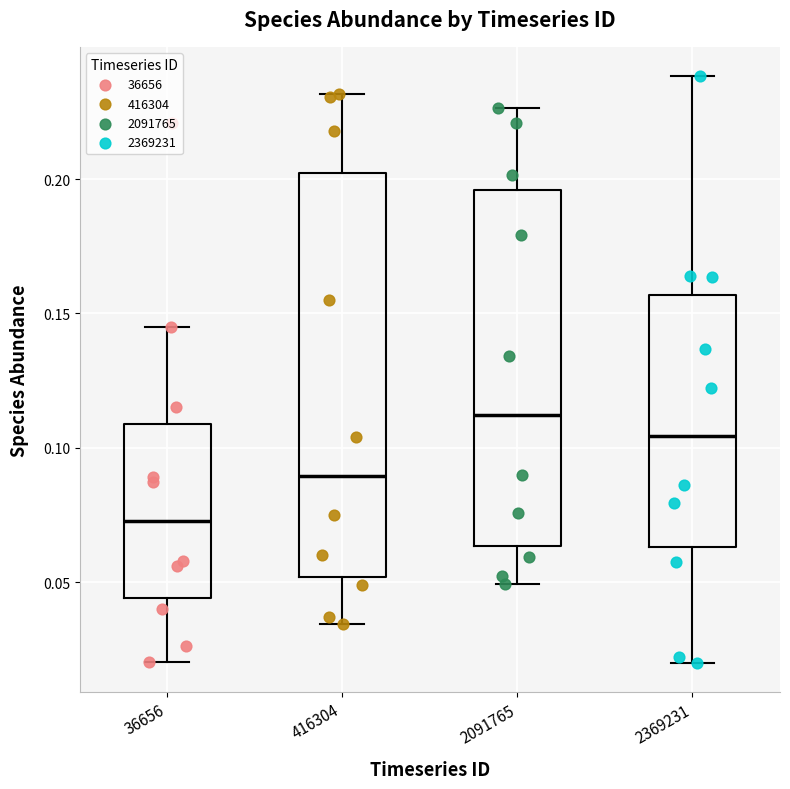

Where does the lower whisker of the box at x = 2091765 end on the y-axis? The values are not printed on the chart, so give them approximately, as read against the axis.

0.050